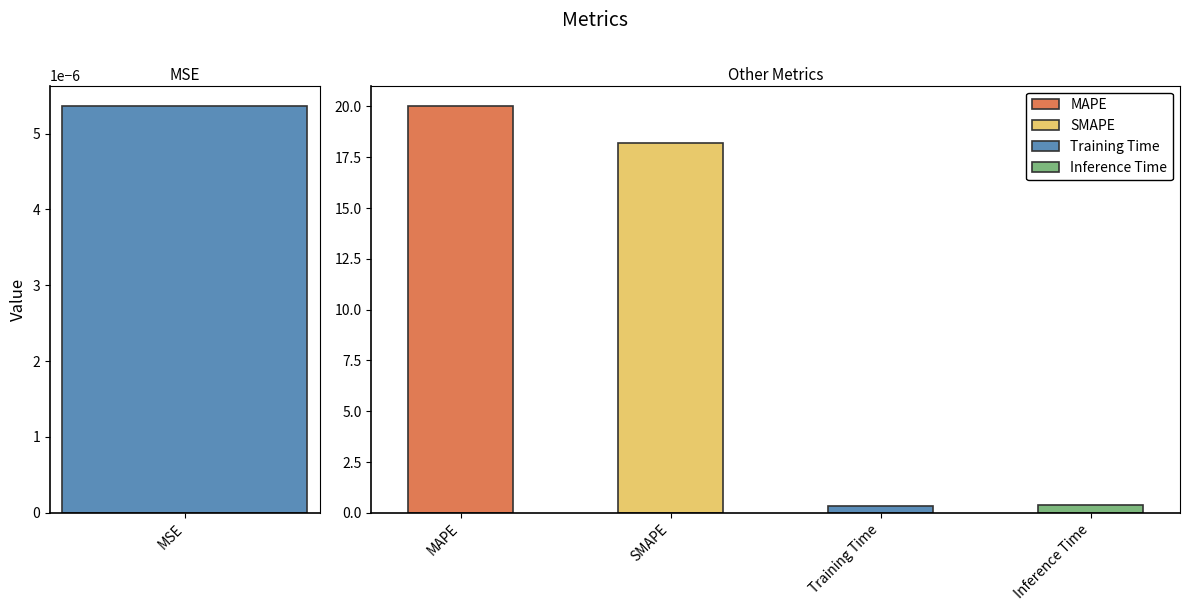

What is the greatest value displayed?

20.0